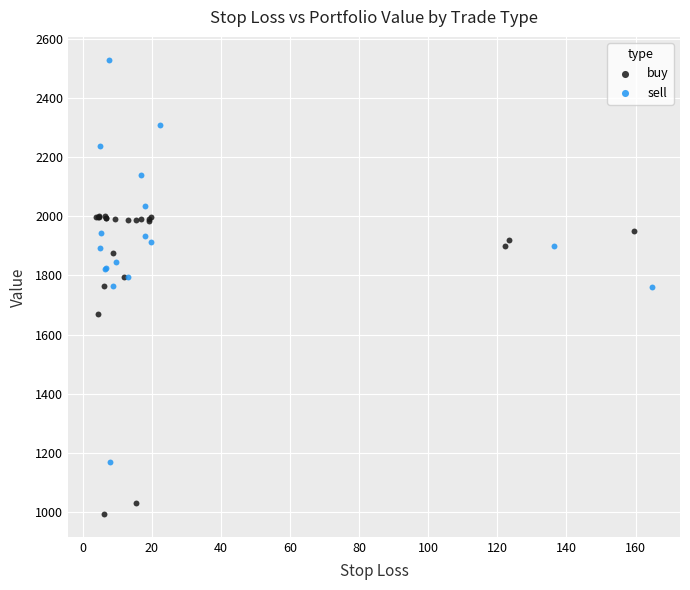

Which series contains the highest Y value?

sell